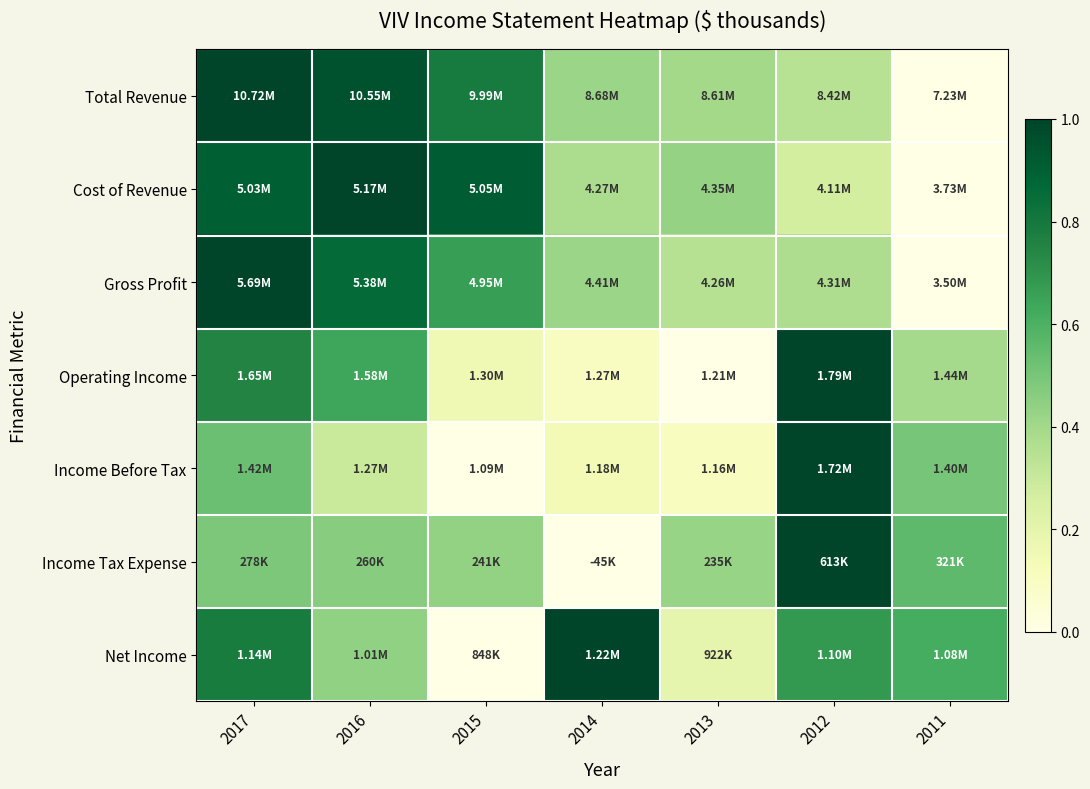

Reading right to left, extract all data points from this chart.

Total Revenue: 2011=0.0	2012=0.3	2013=0.4	2014=0.4	2015=0.8	2016=1.0	2017=1.0
Cost of Revenue: 2011=0.0	2012=0.3	2013=0.4	2014=0.4	2015=0.9	2016=1.0	2017=0.9
Gross Profit: 2011=0.0	2012=0.4	2013=0.3	2014=0.4	2015=0.7	2016=0.9	2017=1.0
Operating Income: 2011=0.4	2012=1.0	2013=0.0	2014=0.1	2015=0.2	2016=0.6	2017=0.8
Income Before Tax: 2011=0.5	2012=1.0	2013=0.1	2014=0.1	2015=0.0	2016=0.3	2017=0.5
Income Tax Expense: 2011=0.6	2012=1.0	2013=0.4	2014=0.0	2015=0.4	2016=0.5	2017=0.5
Net Income: 2011=0.6	2012=0.7	2013=0.2	2014=1.0	2015=0.0	2016=0.4	2017=0.8